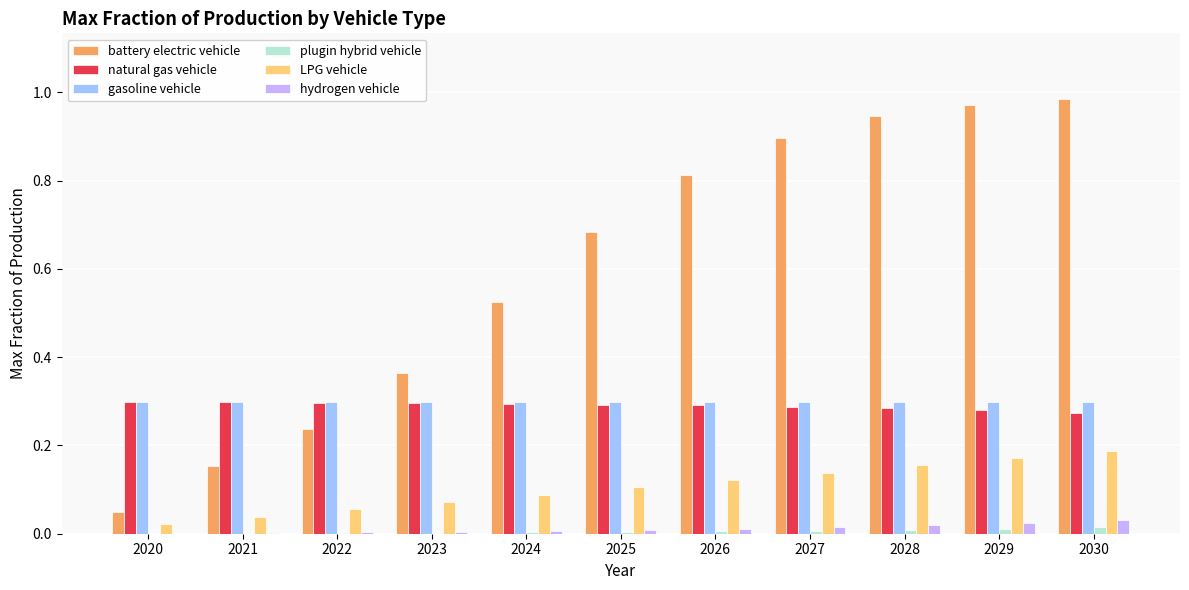

Count the number of data series in this chart.

6